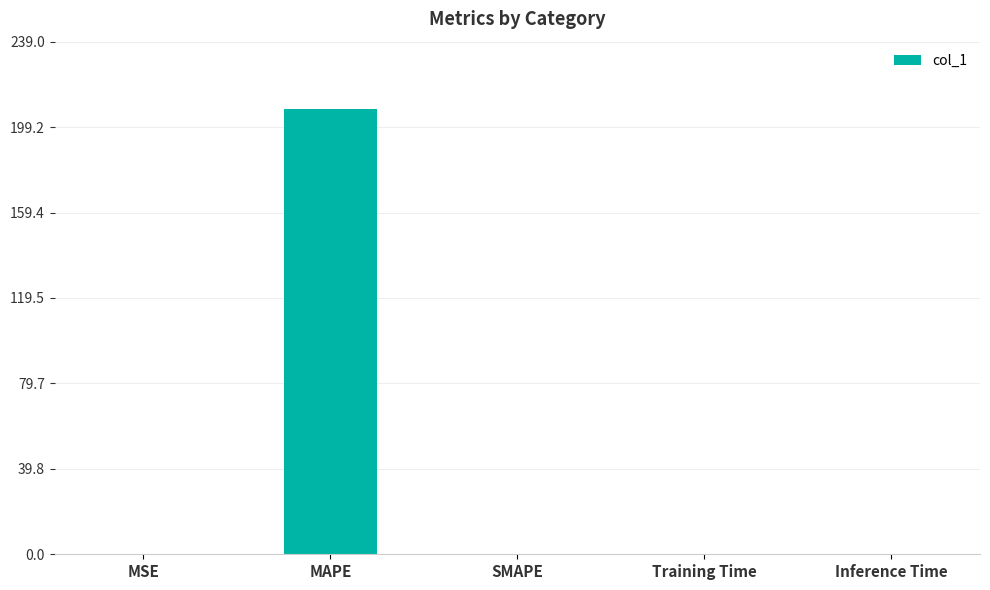

The value at MAPE is 88.3. True or false?

False